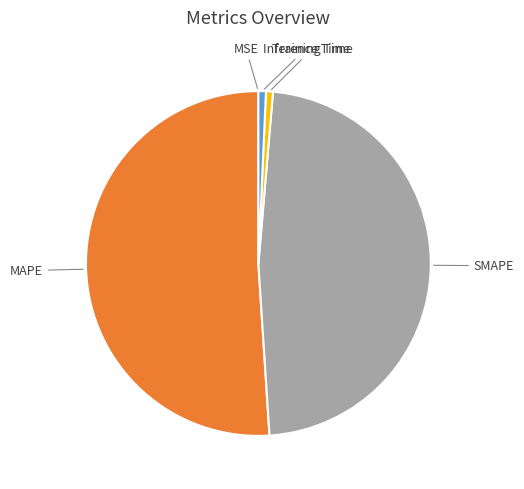

Combined, do Training Time and MAPE account for over 50%?

Yes